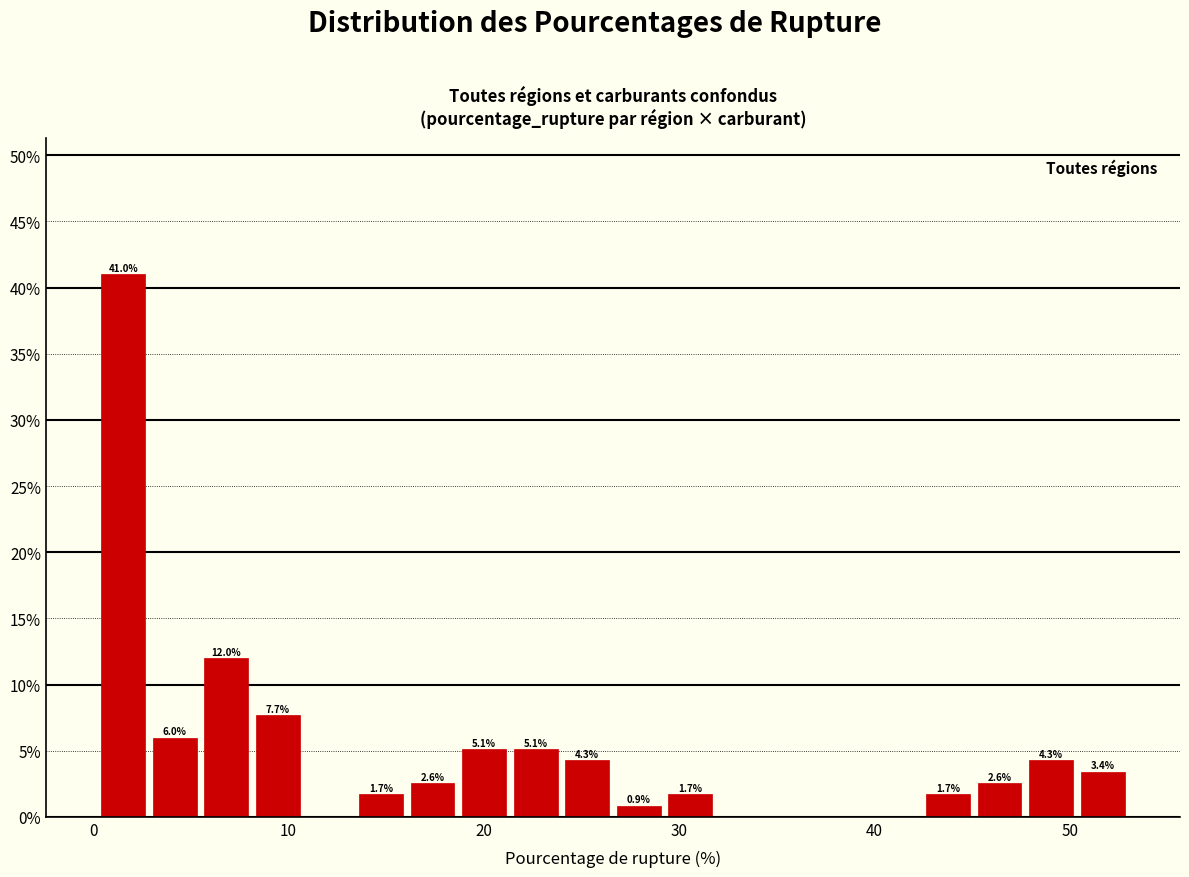

Around what value on the x-axis is the tallest bar? Give the approximate position of its centre, as read against the axis.

2